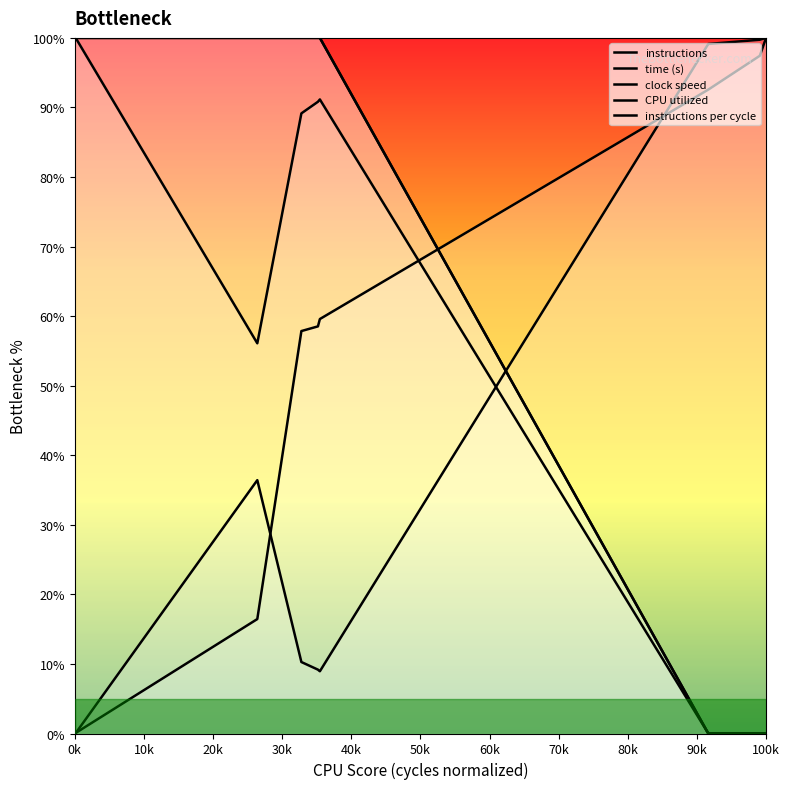

Reading left to right, extract all data points from this chart.

instructions: 0.5	0.0	0.1	16.5	57.9	58.5	59.6	92.6	97.4	100.0
time (s): 0.1	0.0	0.0	36.4	10.3	9.2	8.9	99.1	99.7	100.0
clock speed: 100.0	100.0	100.0	56.1	89.1	90.8	91.2	0.0	0.0	0.0
CPU utilized: 100.0	100.0	100.0	100.0	100.0	100.0	100.0	0.0	0.0	0.0
instructions per cycle: 100.0	100.0	100.0	100.0	100.0	100.0	100.0	0.0	0.0	0.0